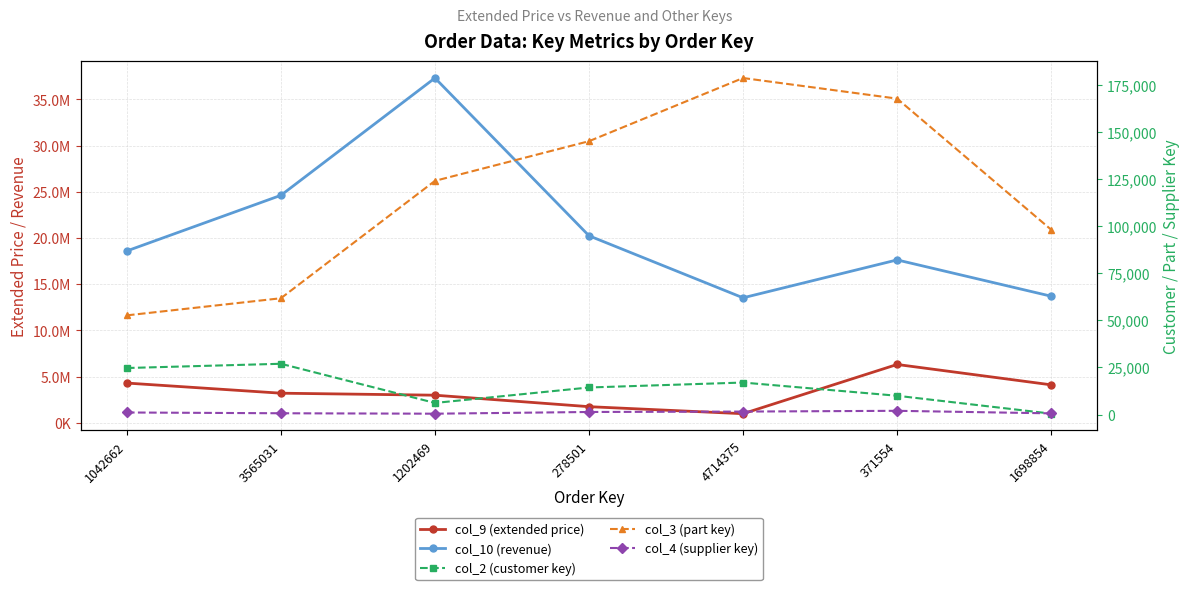

True or false: col_10 (revenue) has a value of 13707036 at 1698854.

True